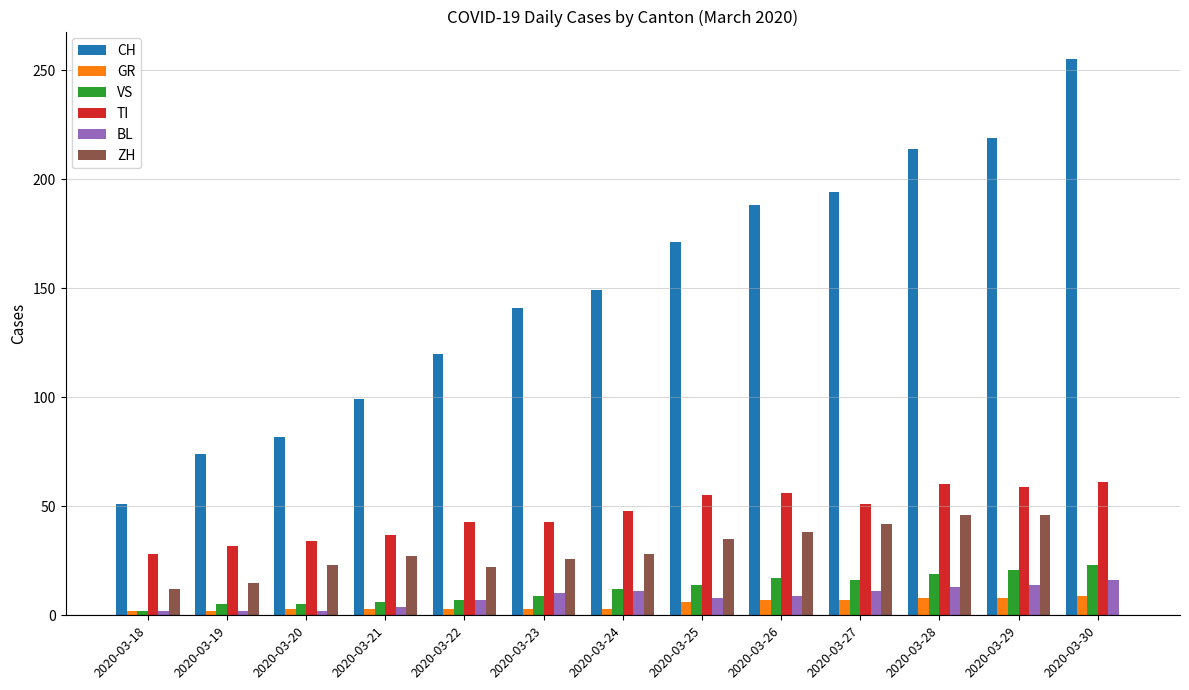

Which series has the largest range (max minus min)?

CH